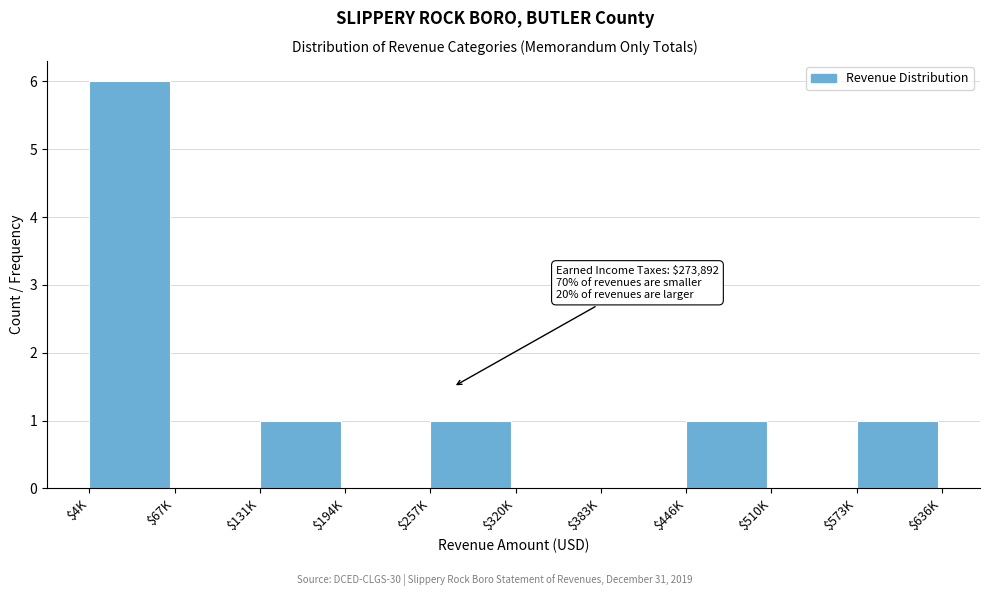

At which category does the chart reach its peak across all series?

$4K